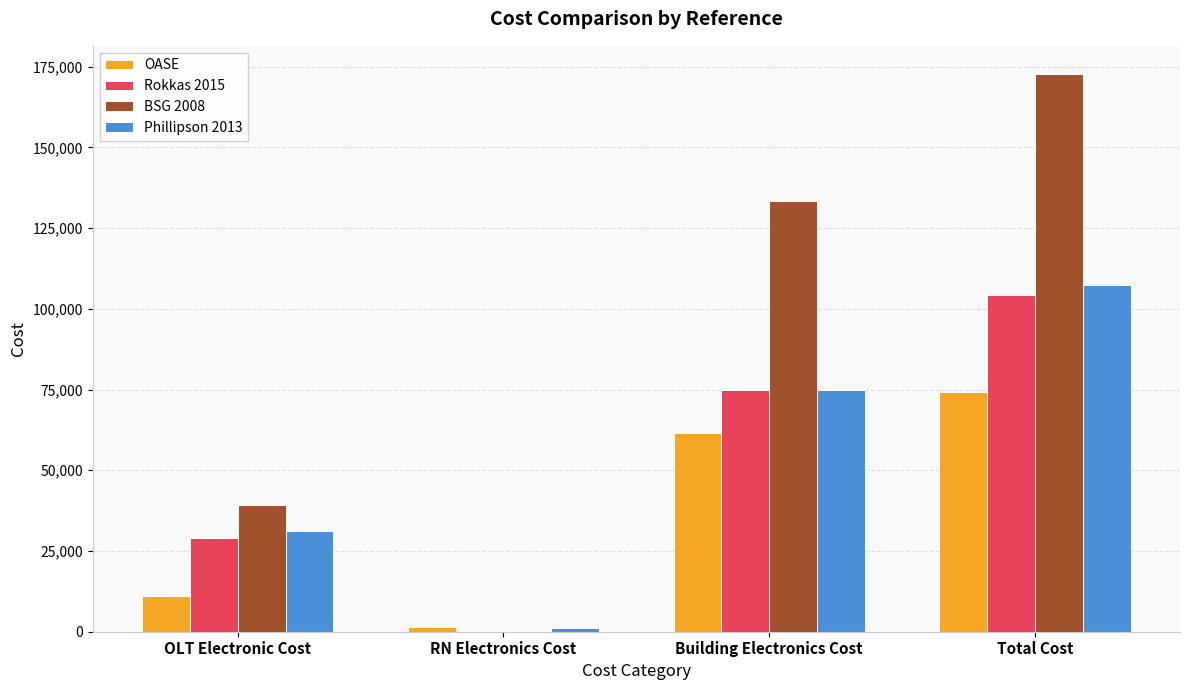

What is the greatest value displayed?

172830.0